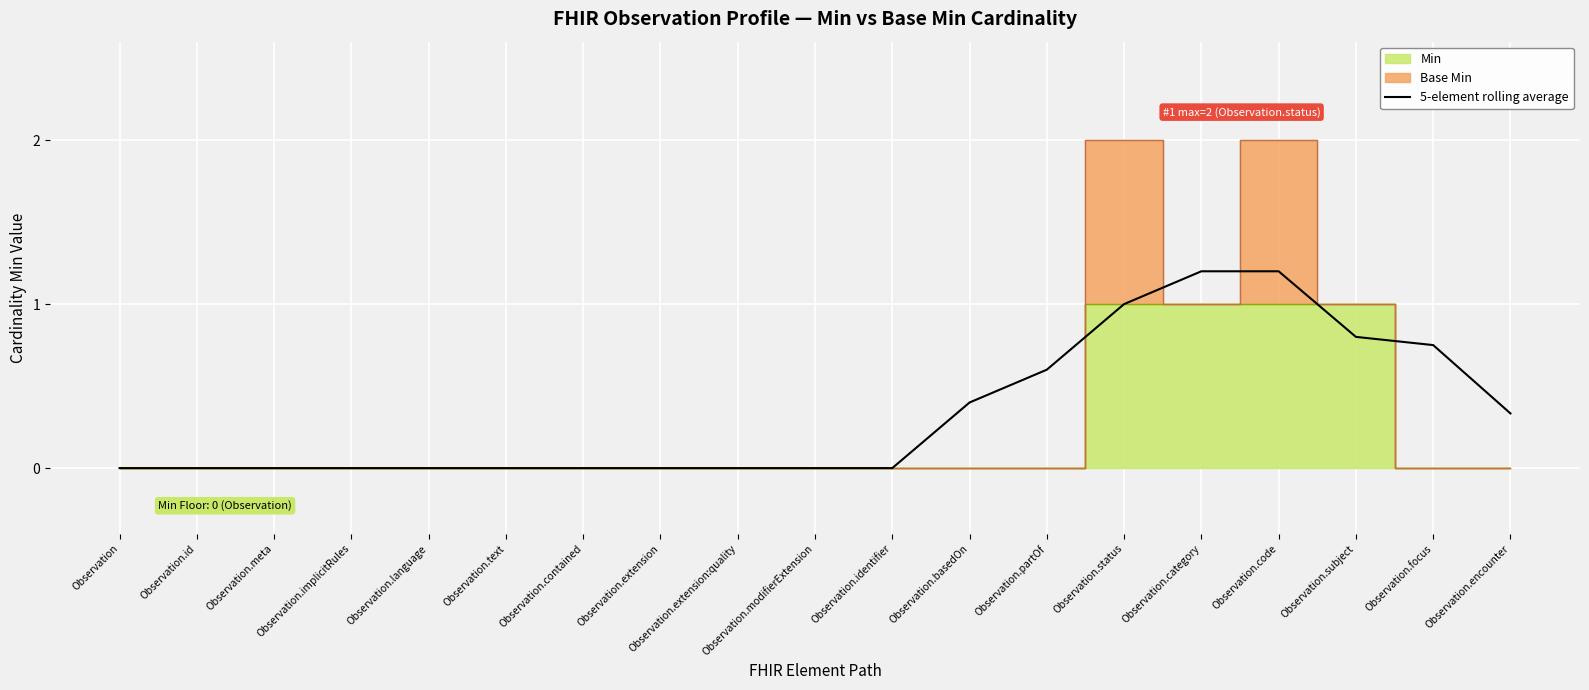

Rank the categories by value from highest to lowest.

Observation.category, Observation.code, Observation.status, Observation.subject, Observation.focus, Observation.partOf, Observation.basedOn, Observation.encounter, Observation, Observation.id, Observation.meta, Observation.implicitRules, Observation.language, Observation.text, Observation.contained, Observation.extension, Observation.extension:quality, Observation.modifierExtension, Observation.identifier